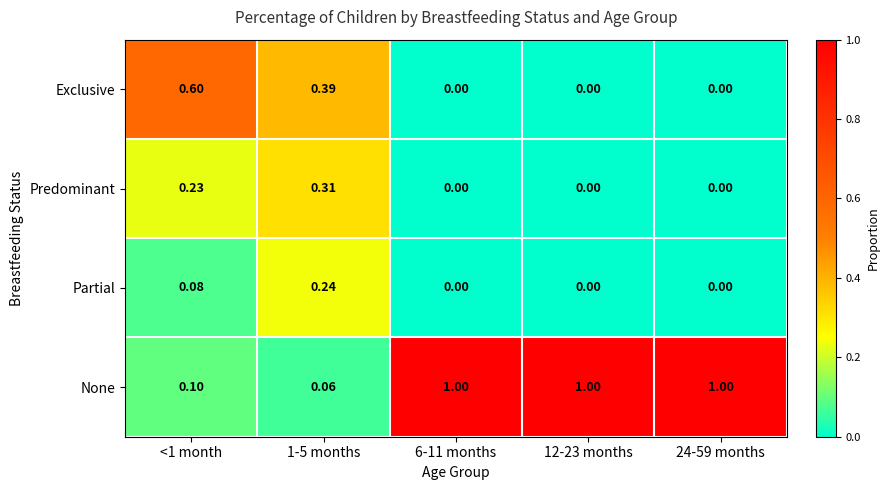

Rank the series by their maximum value, from highest to lowest.

None, Exclusive, Predominant, Partial